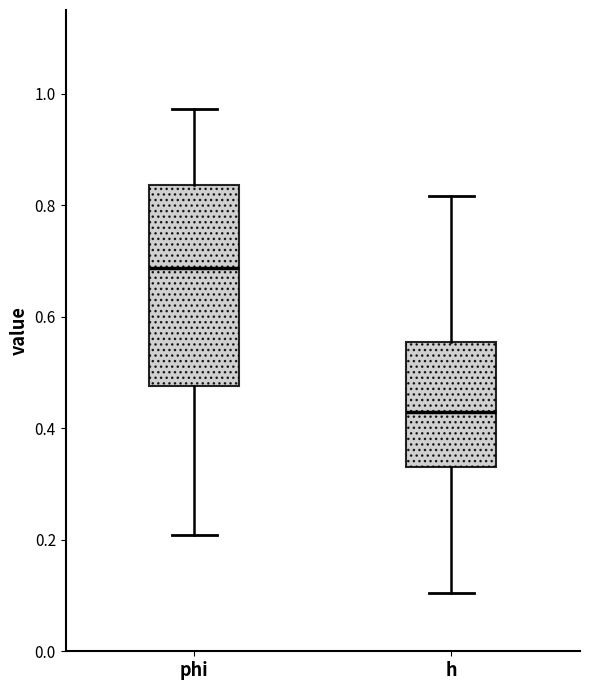

Which box's median line is the lowest?

h